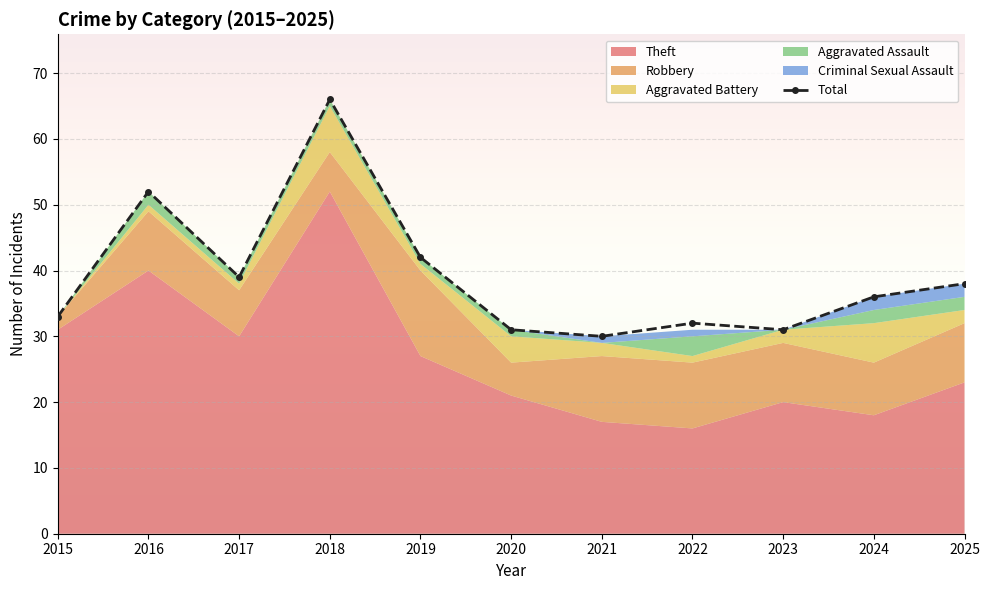

What is the difference between the Robbery values at 2020 and 2023?

4